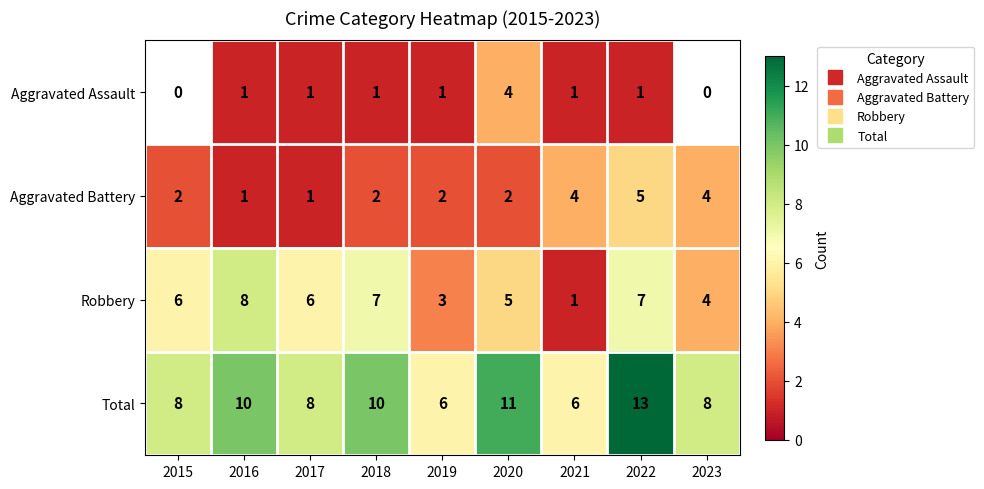

At which category is the sum across all series the highest?

2022